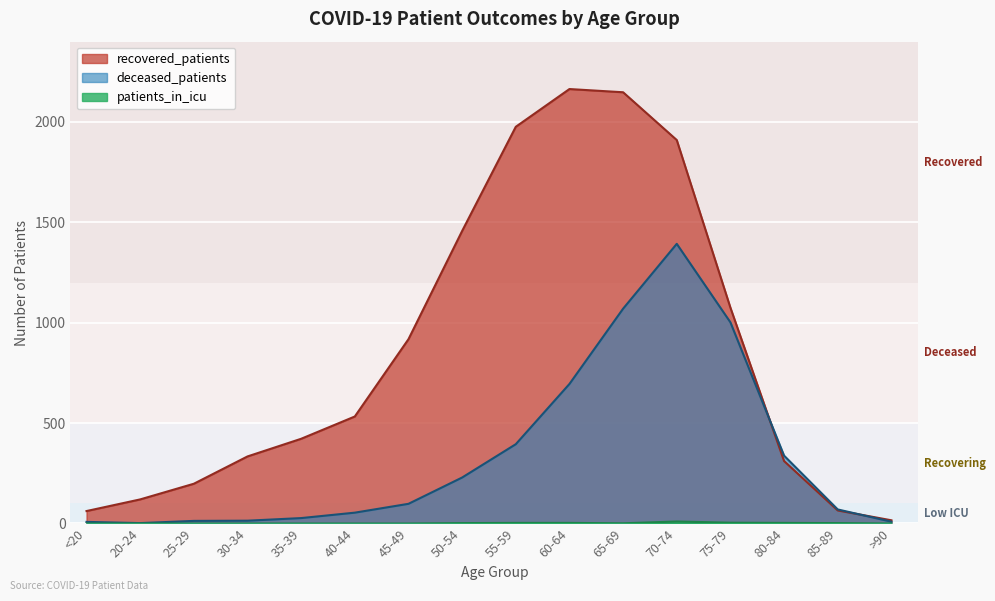

How many data points in patients_in_icu are above 1?

7